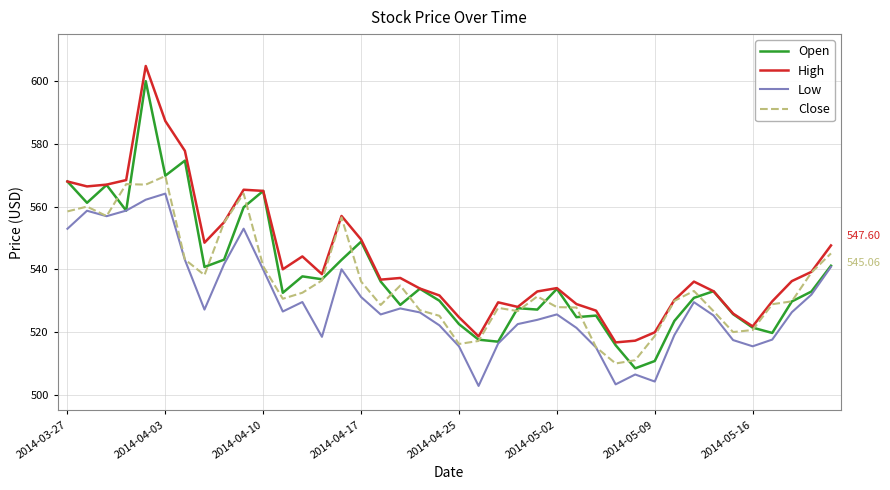

Is this an area chart (filled region under the line)?

No